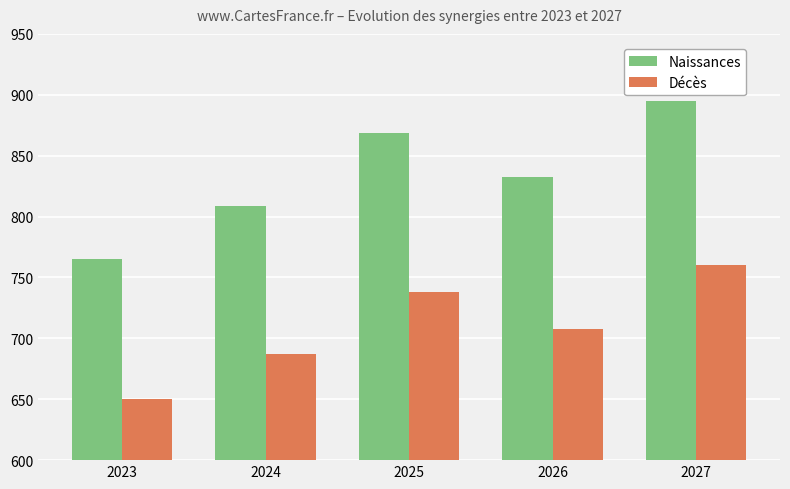

The value of Décès at 2023 is 401.2. True or false?

False